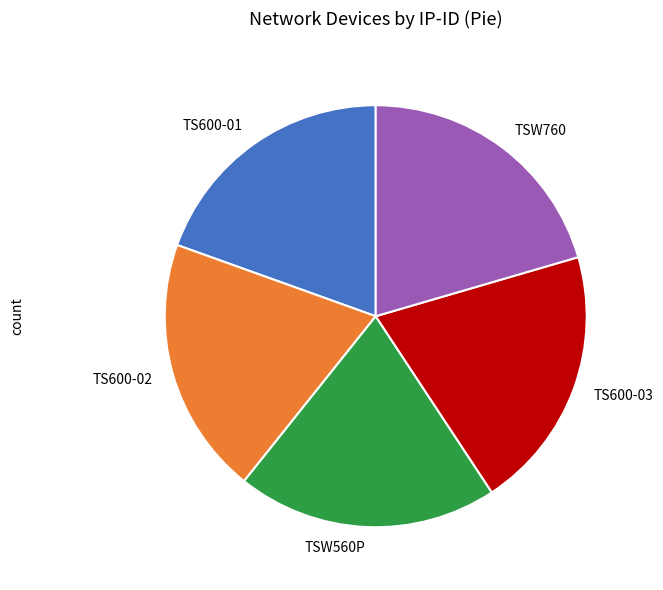

Do TS600-03 and TS600-02 together represent more than half of the pie?

No